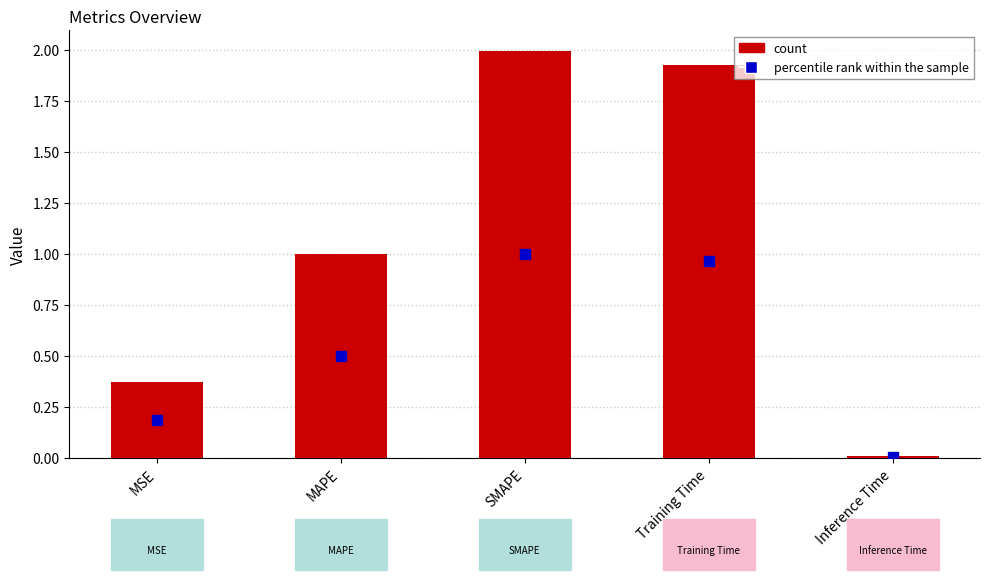

What is the sum of all values?

5.3